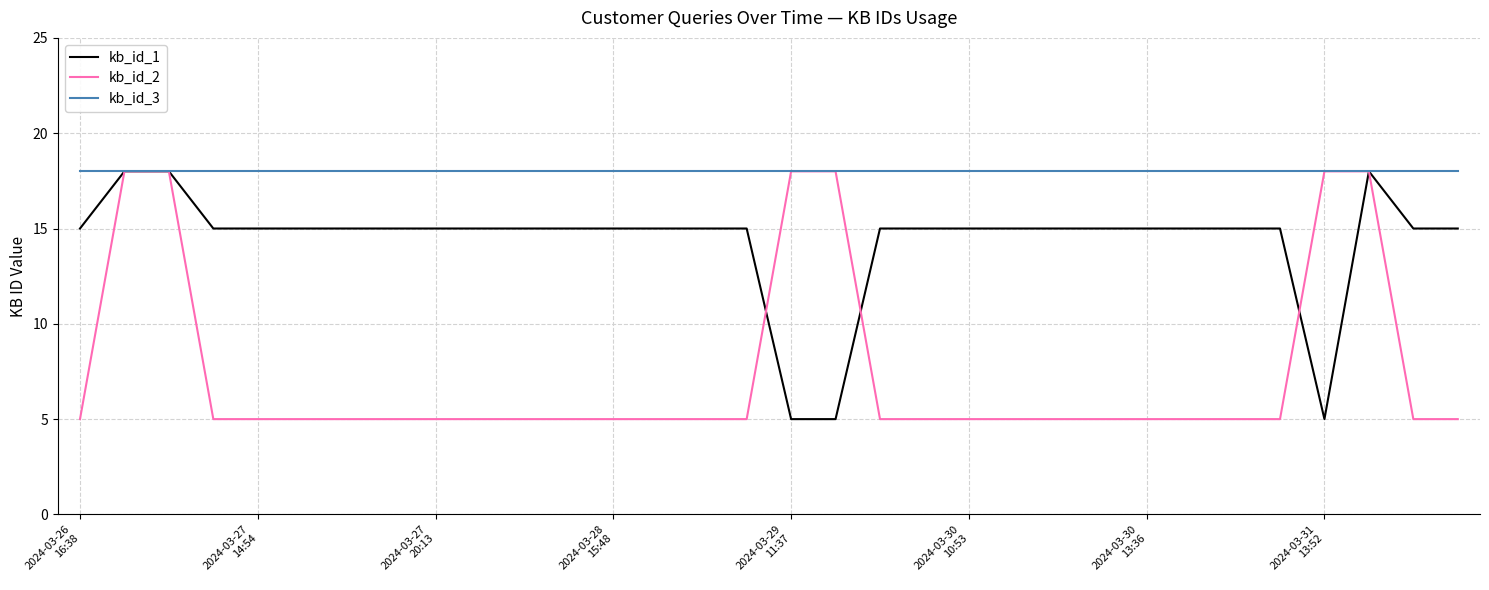

Rank the series by their average value, from highest to lowest.

kb_id_3, kb_id_1, kb_id_2